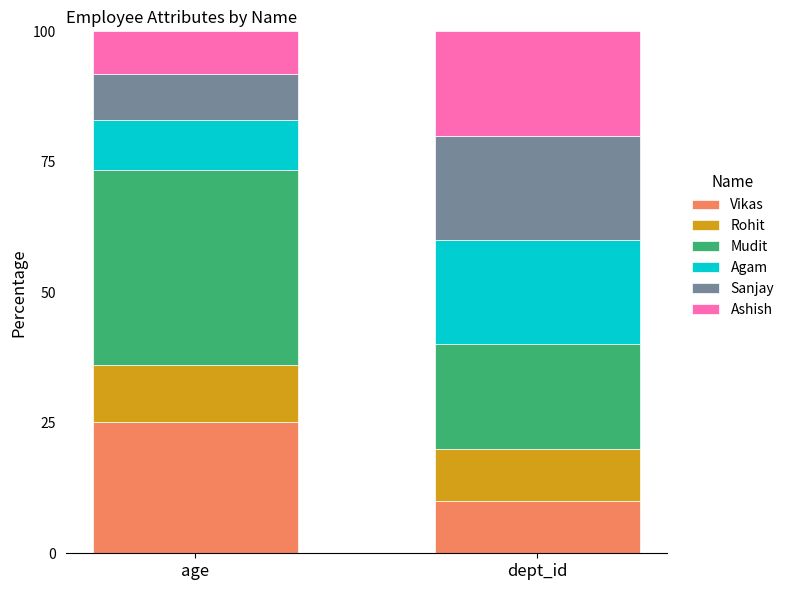

How many bars are there in total?

2